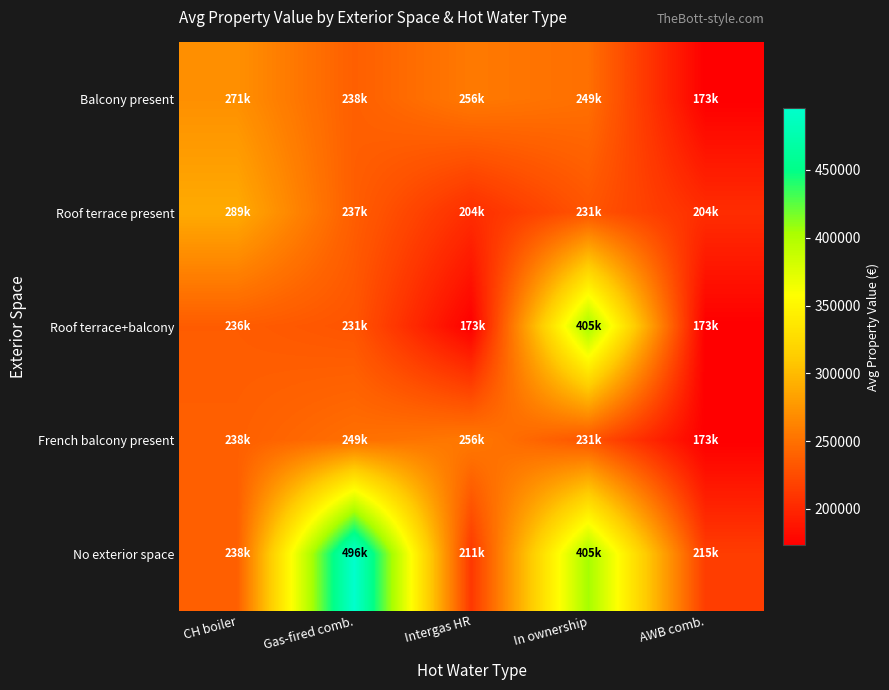

What is the minimum value shown in the chart?

173000